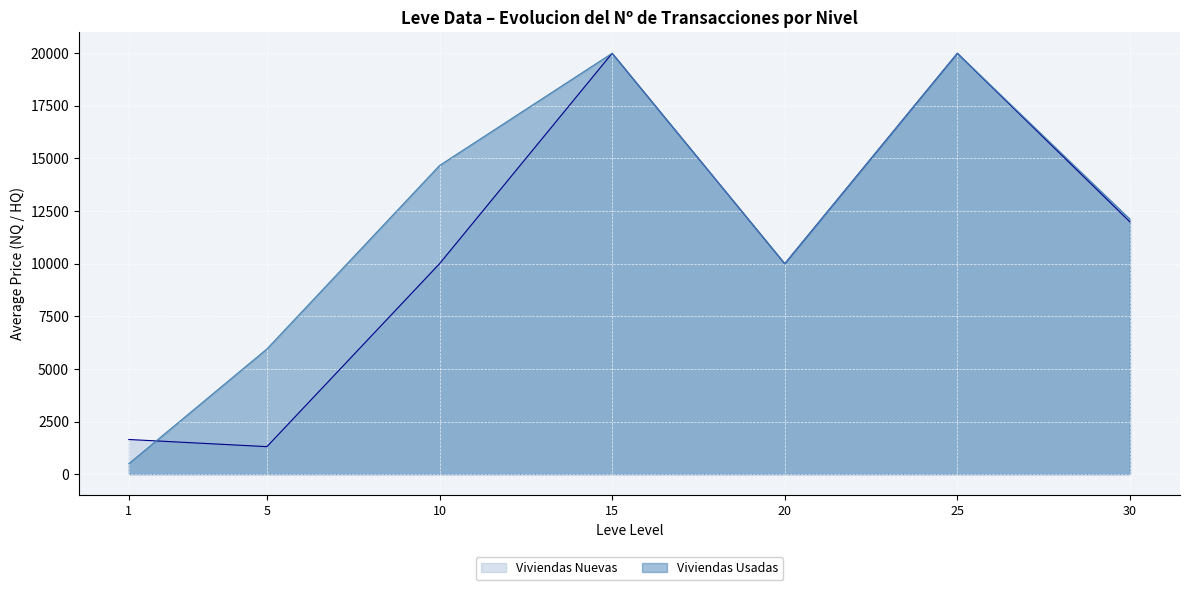

The value of Viviendas Usadas at 20 is 10000. True or false?

True